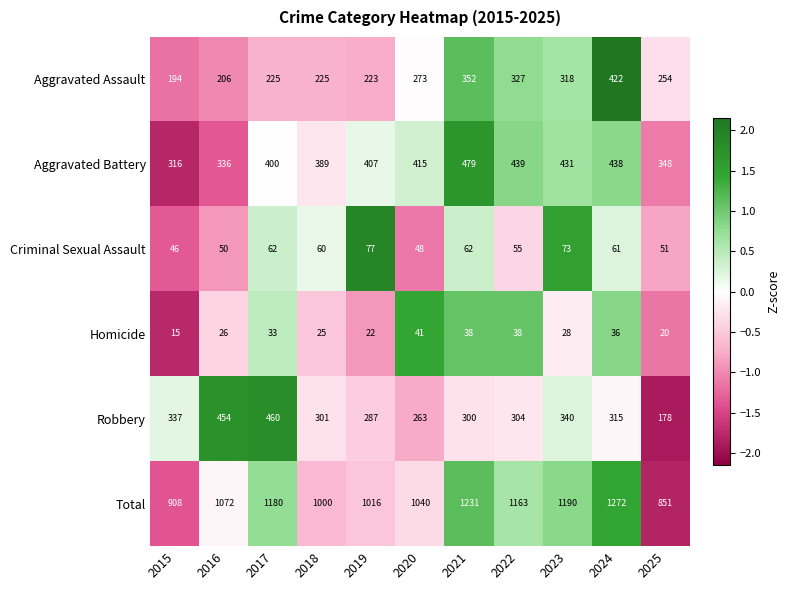

At which label is Aggravated Assault closest to 308?

2023